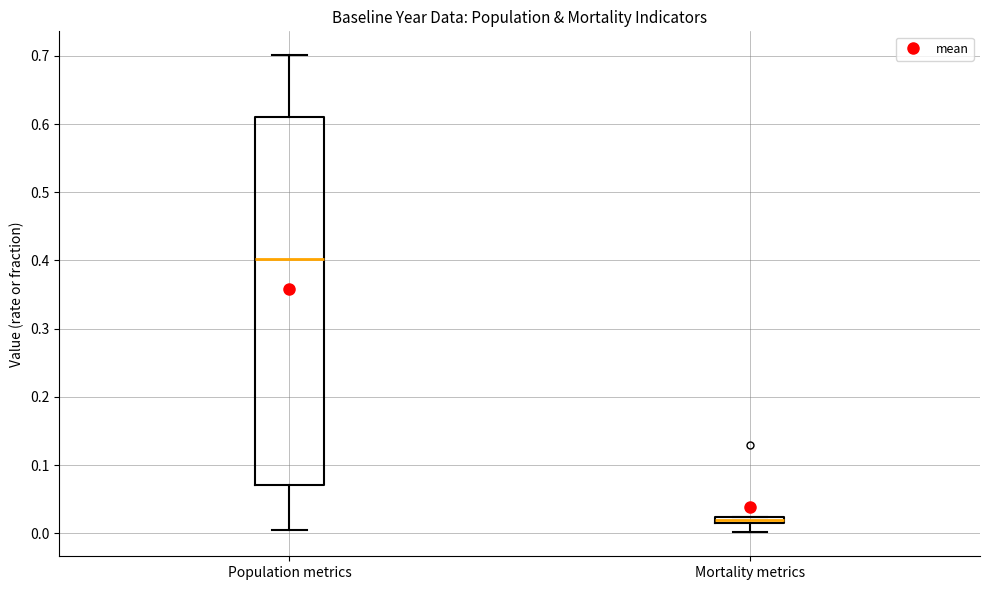

Which box has the lowest median line?

Mortality metrics